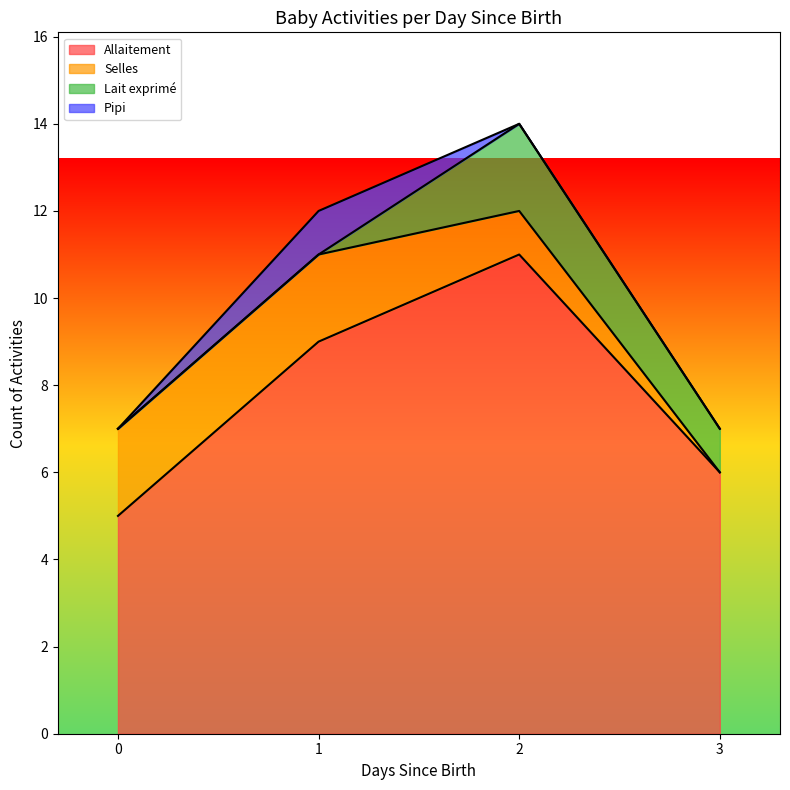

True or false: Selles and Allaitement cross at least once.

False